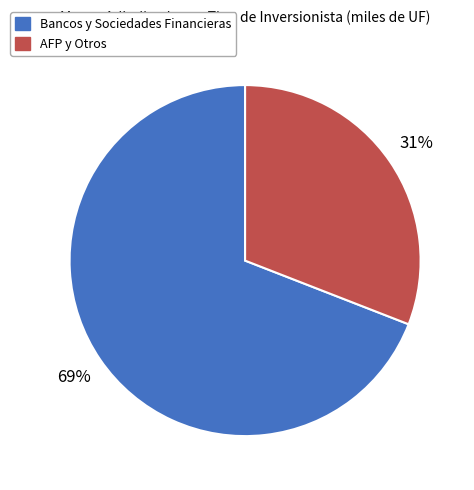

Is the sum of AFP y Otros and Bancos y Sociedades Financieras greater than half?

Yes